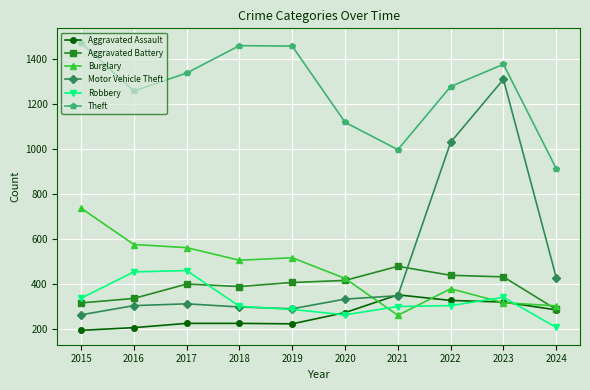

What is the sum of all Motor Vehicle Theft values?

4919